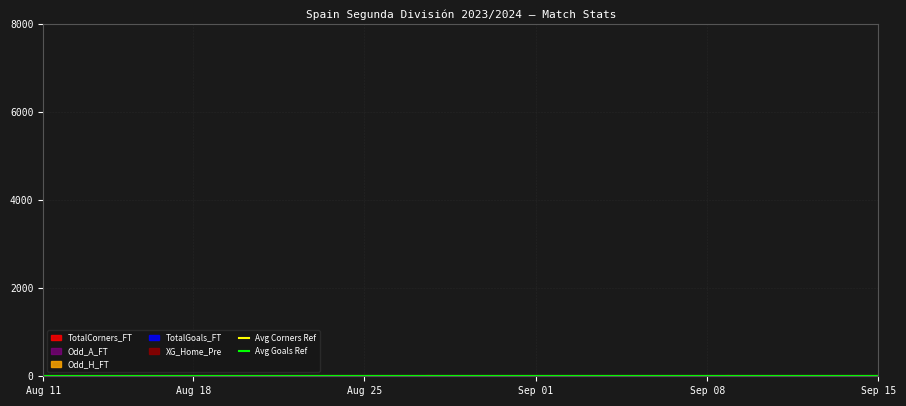

List the series in order of their peak value, lowest first.

Avg Goals Ref, Avg Corners Ref